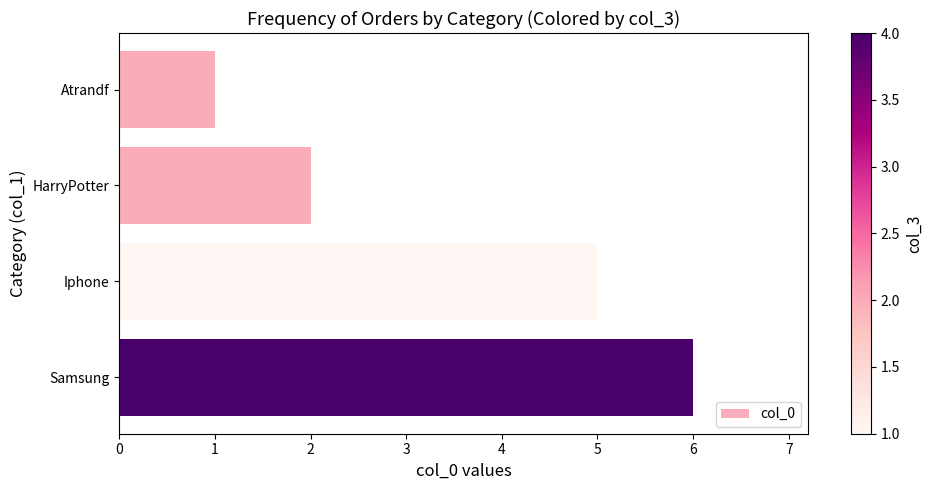

Reading top to bottom, transcribe all the data shown in this chart.

Atrandf=1	HarryPotter=2	Iphone=5	Samsung=6